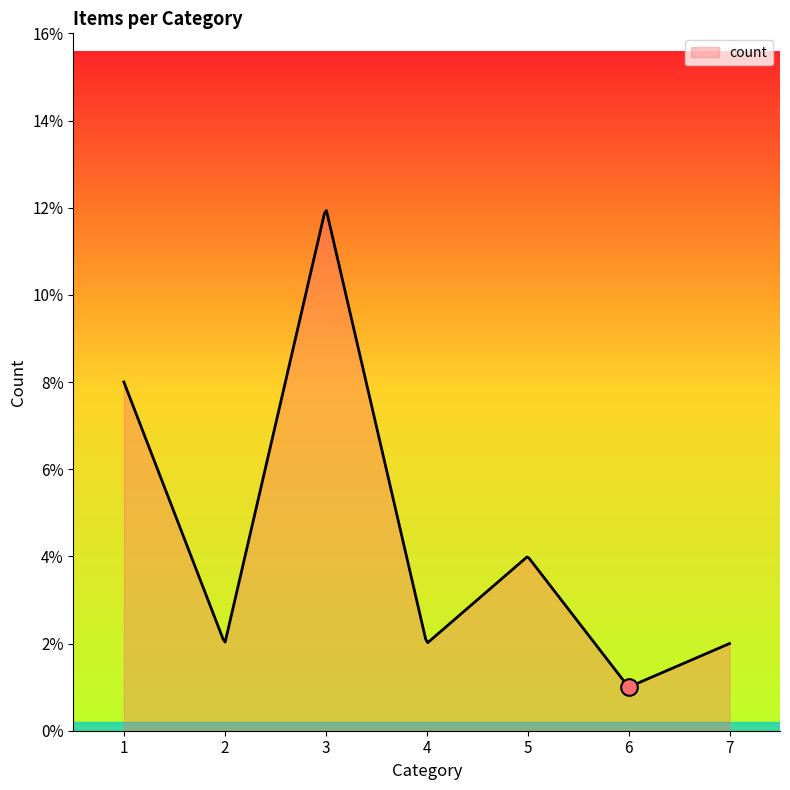

What is the minimum value shown in the chart?

1.0